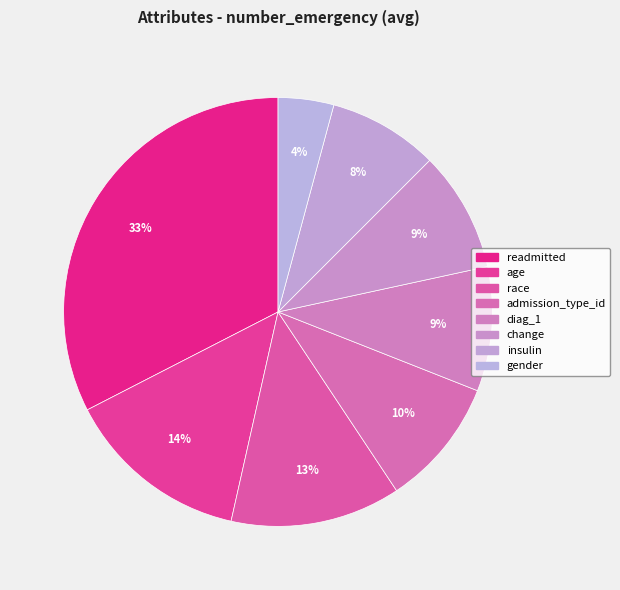

How many slices are in this pie chart?

8